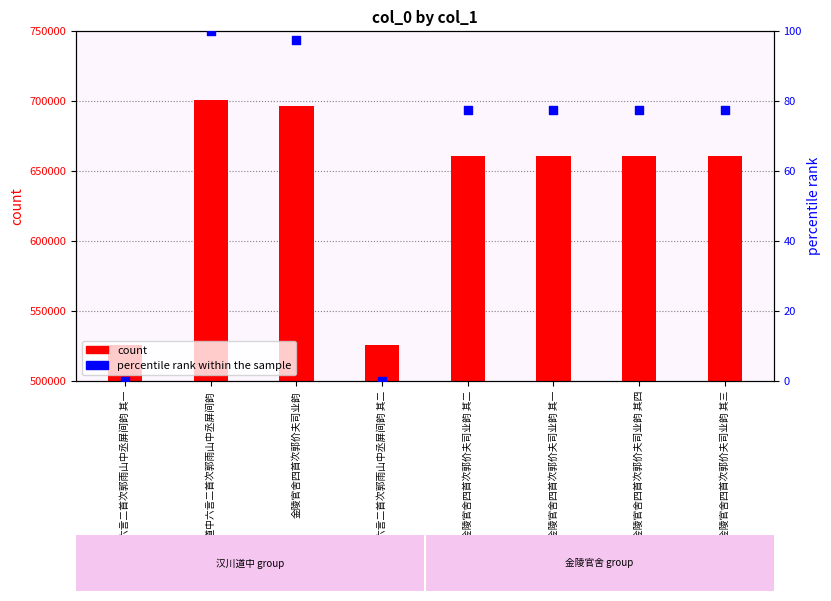

Which series reaches the minimum Y coordinate?

percentile rank within the sample